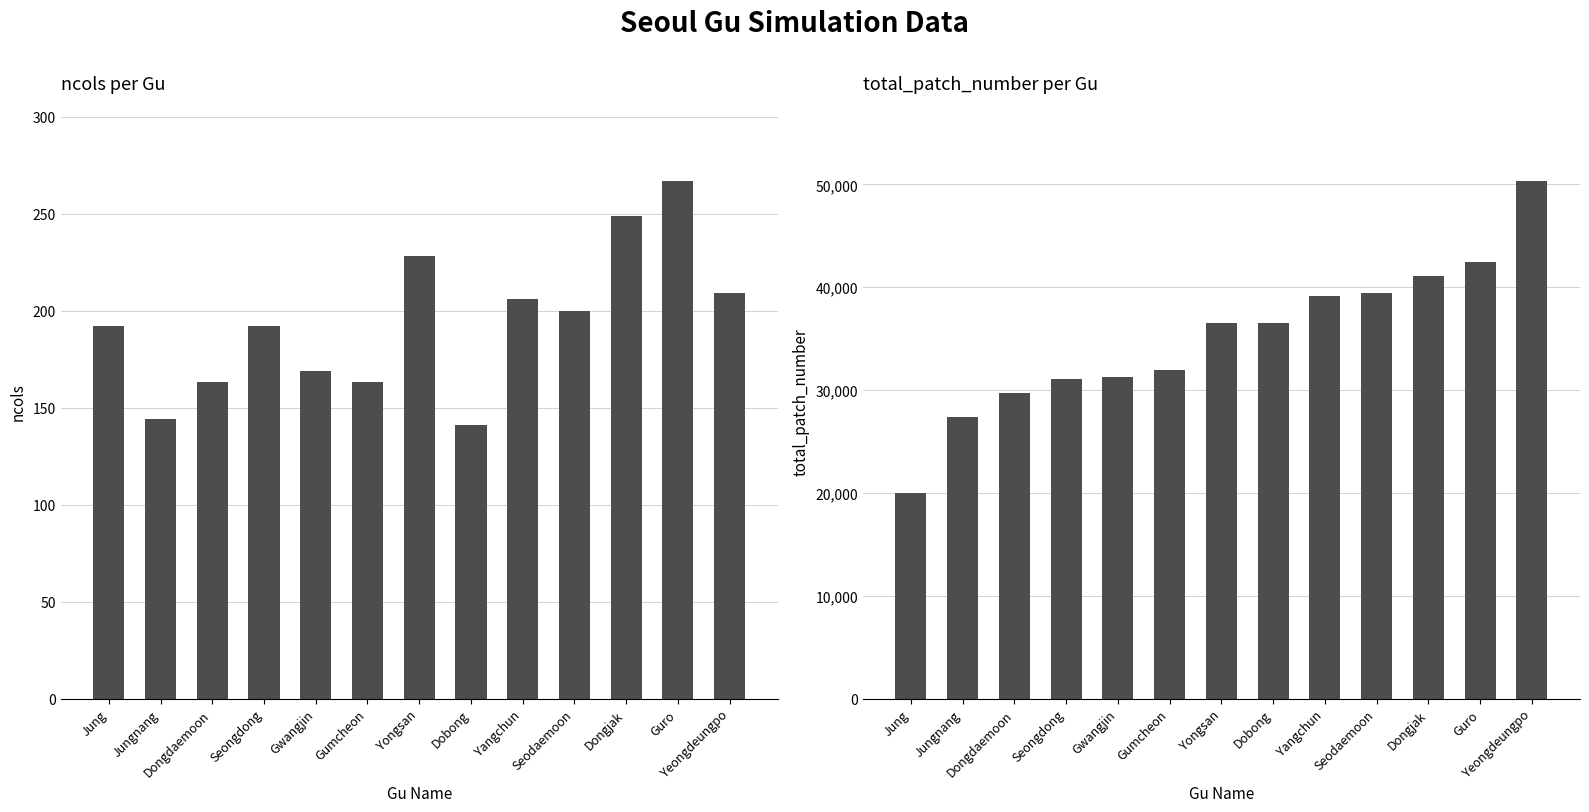

Is it true that total_patch_number equals 11868 at Gwangjin?

False